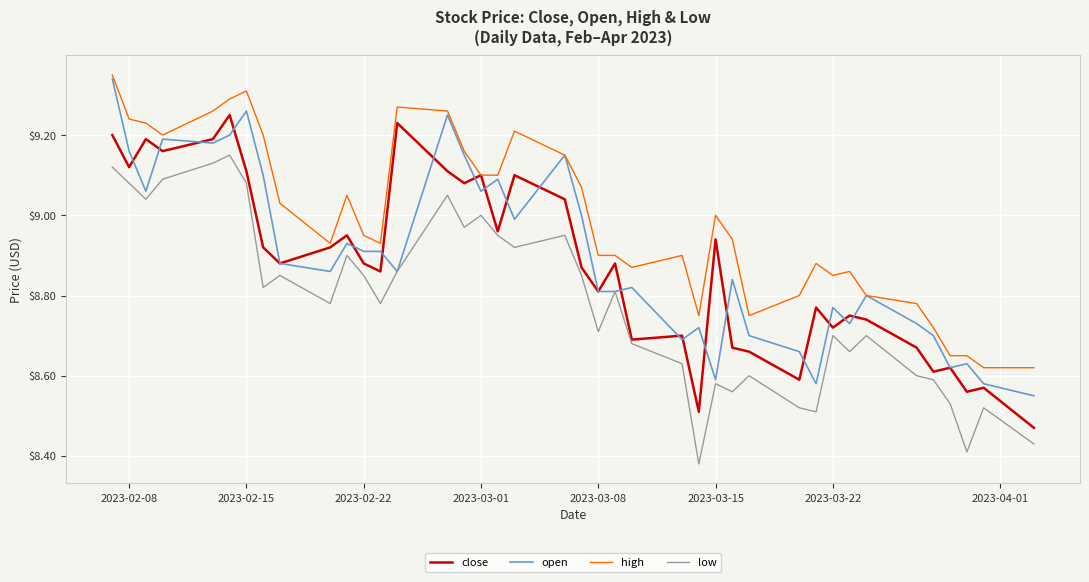

What are all the series names shown in the legend?

close, open, high, low